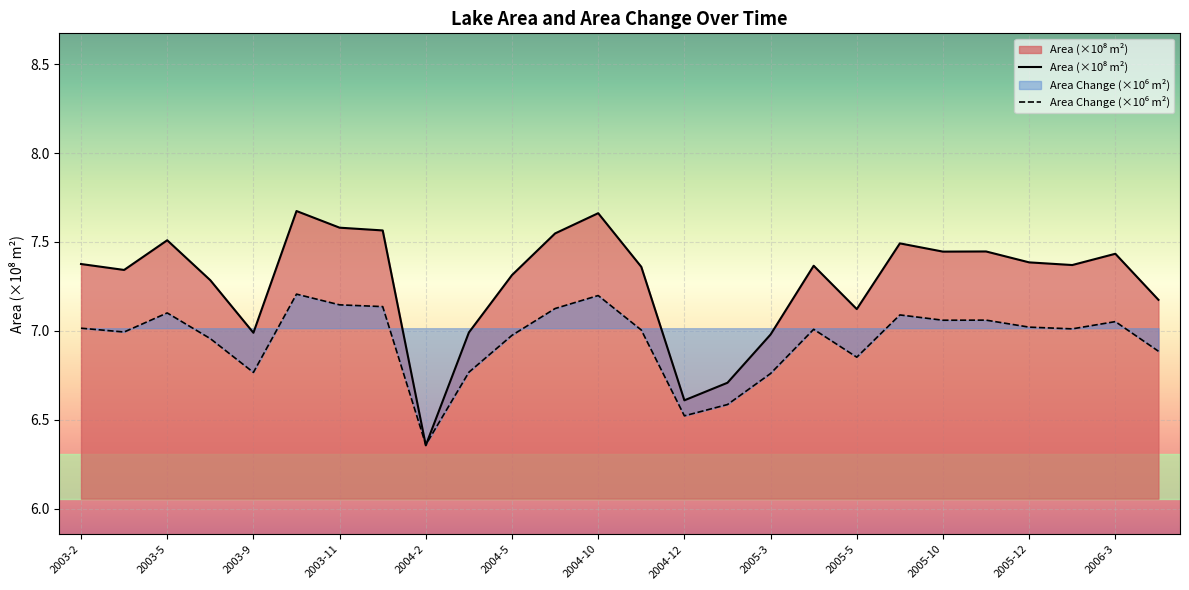

What position from the right is 2003-8?

23